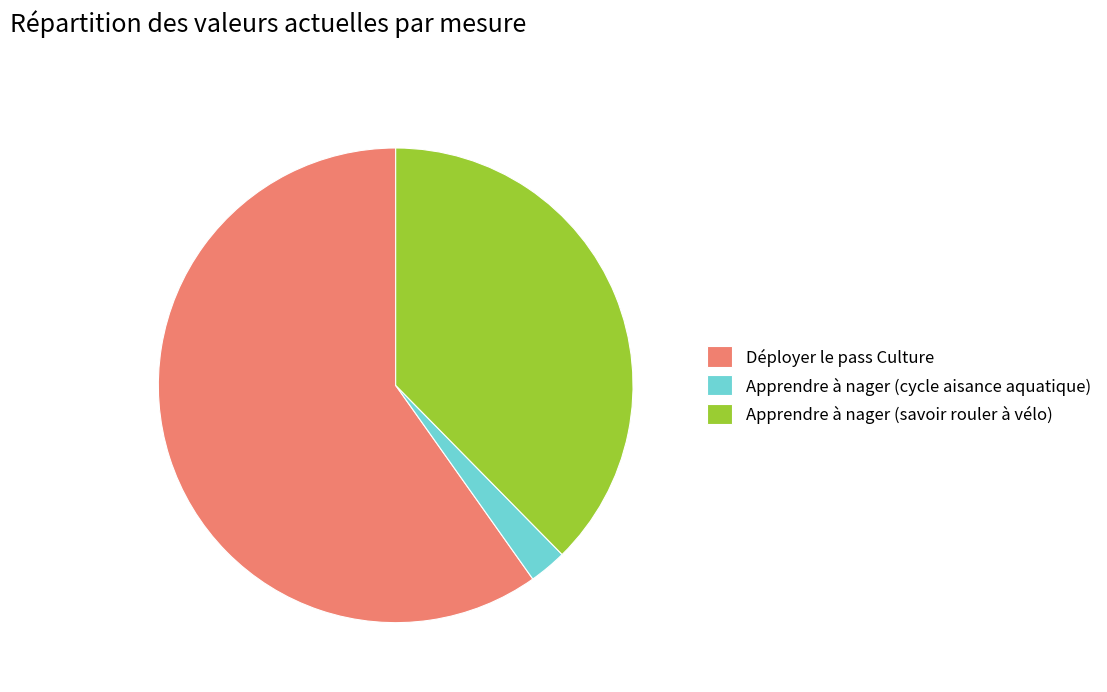

The Apprendre à nager (savoir rouler à vélo) slice represents 53% of the pie. True or false?

False